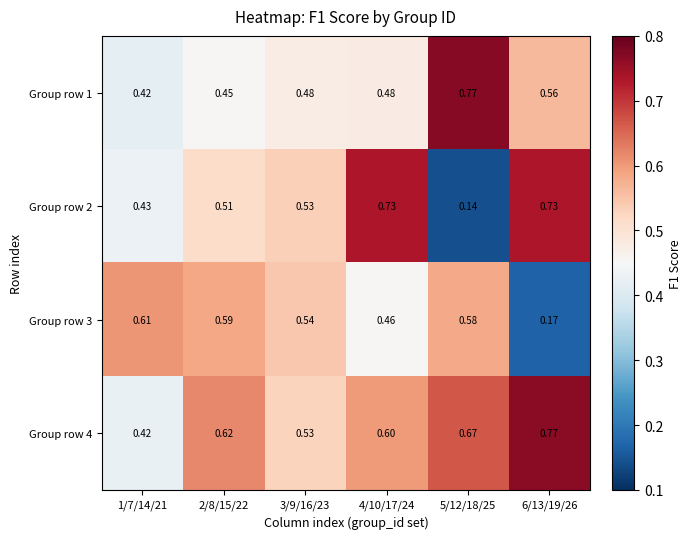

Is the value of Group row 2 at 4/10/17/24 greater than the value of Group row 4 at 3/9/16/23?

Yes